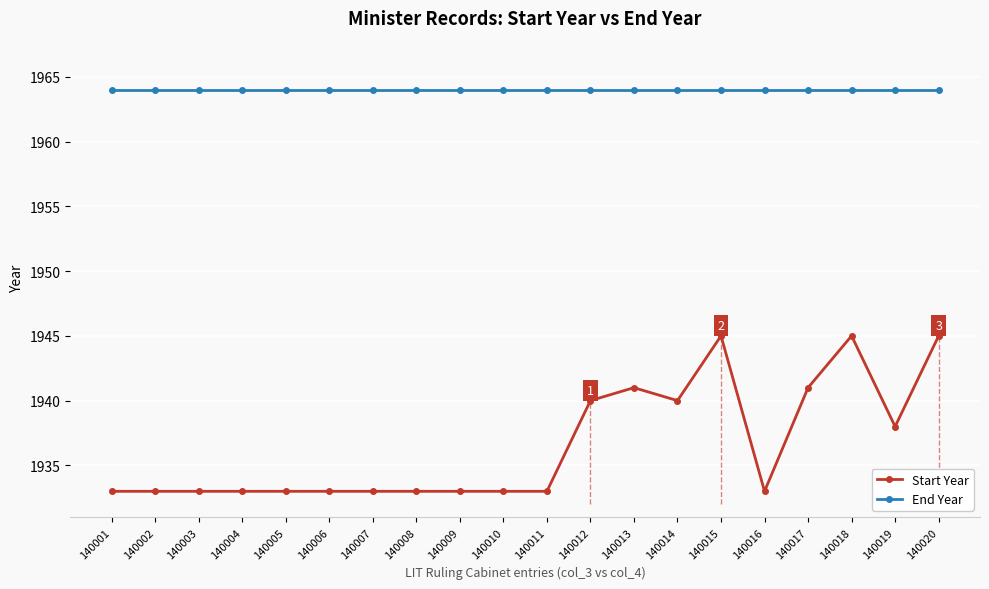

Count the number of categories in the chart.

20